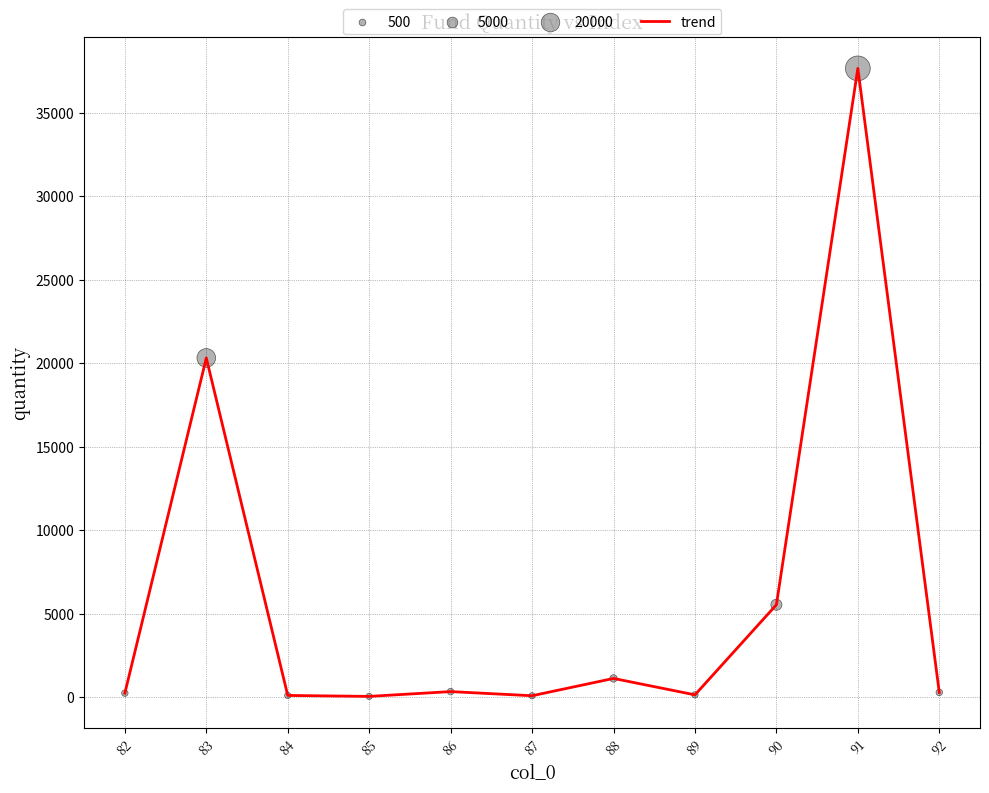

What is the difference between the maximum and minimum values?

37625.1